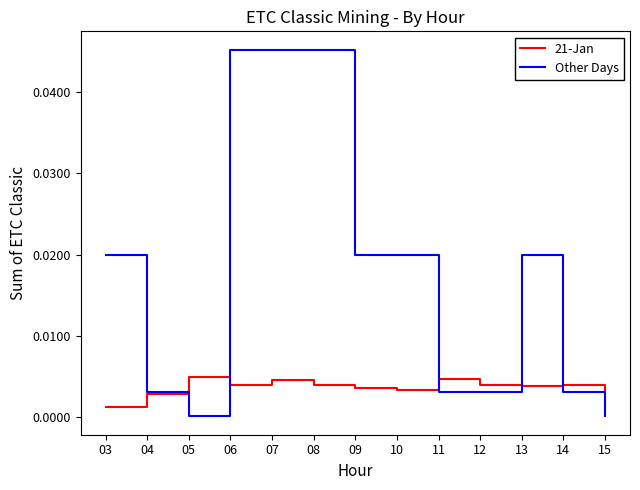

List the series in order of their peak value, lowest first.

21-Jan, Other Days